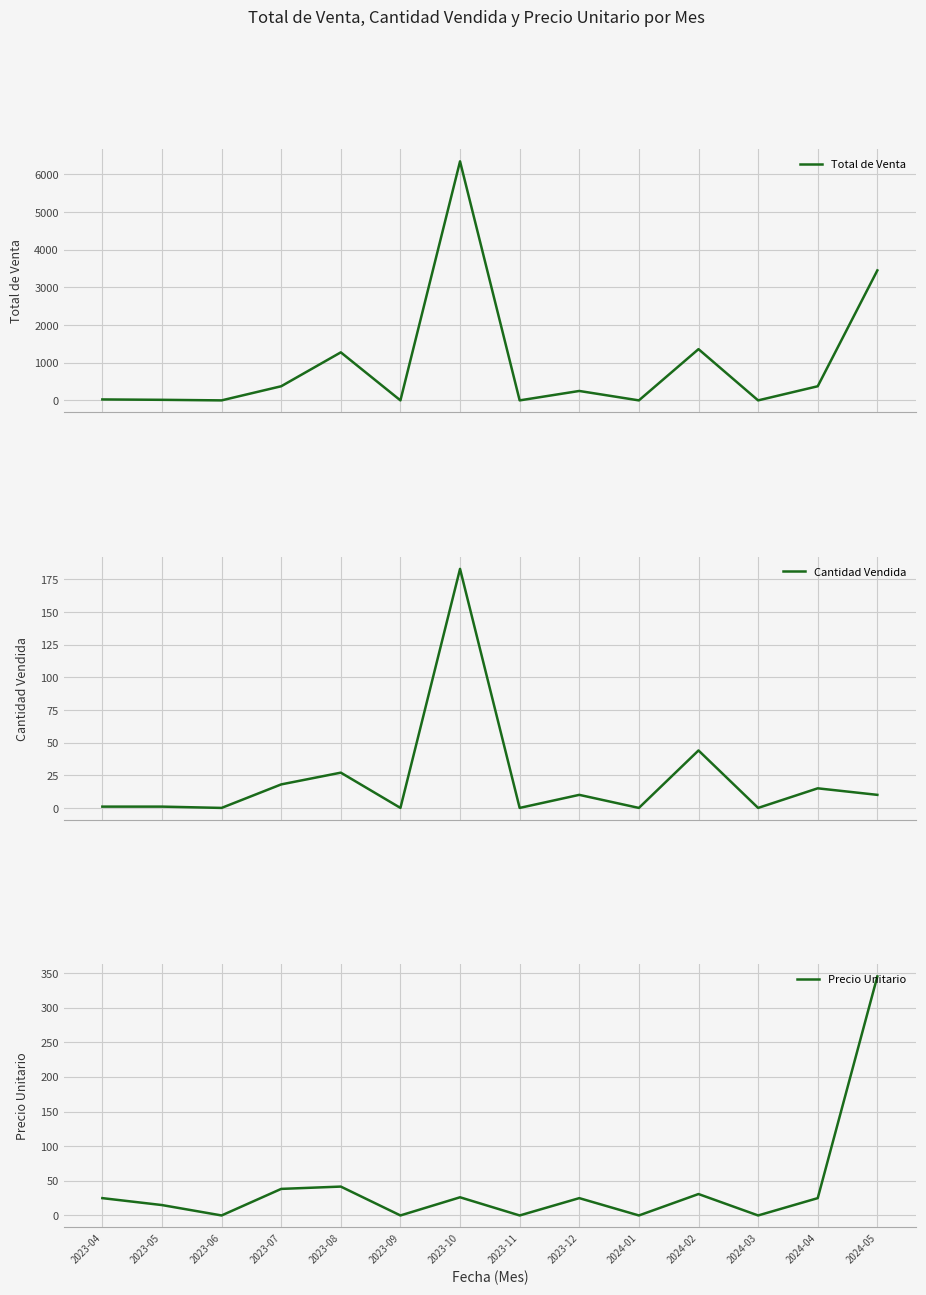

Reading left to right, what are all the values shown in this chart?

Total de Venta: 25.0	15.0	0.0	375.0	1275.0	0.0	6345.0	0.0	250.0	0.0	1360.0	0.0	375.0	3450.0
Cantidad Vendida: 1.0	1.0	0.0	18.0	27.0	0.0	183.0	0.0	10.0	0.0	44.0	0.0	15.0	10.0
Precio Unitario: 25.0	15.0	0.0	38.3	41.7	0.0	26.2	0.0	25.0	0.0	30.9	0.0	25.0	345.0